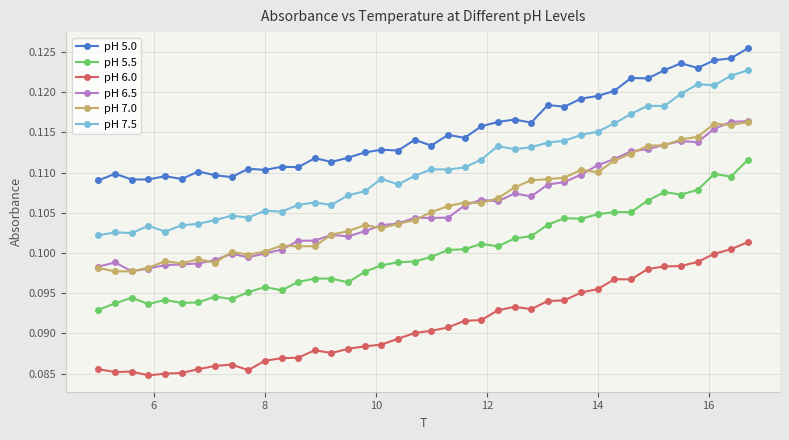

At how many categories does at least one series exceed 0?

40